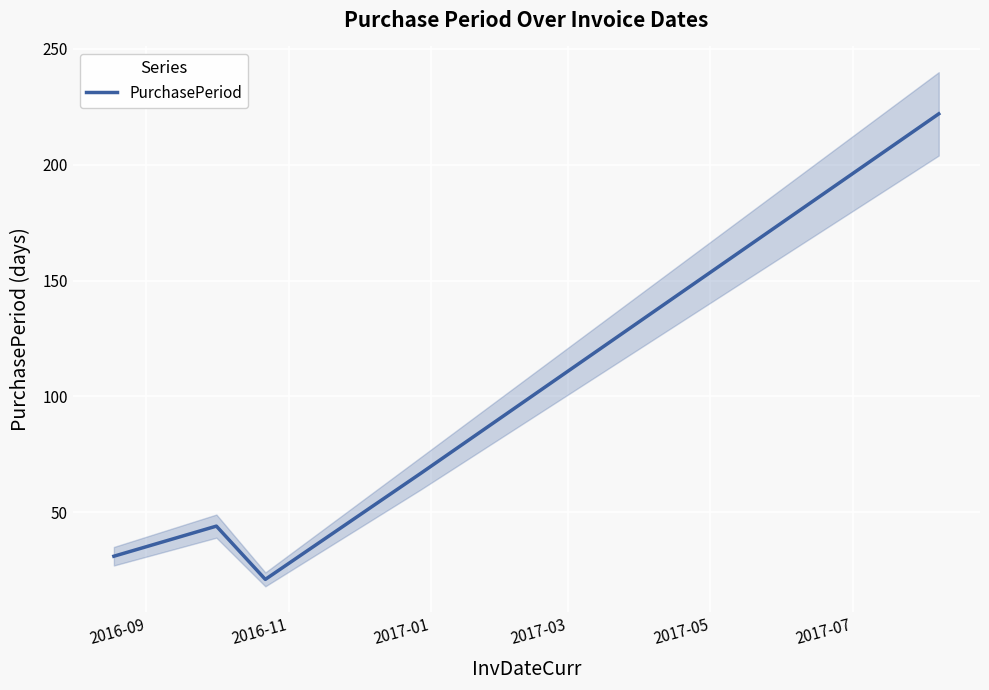

What is the lowest value of the PurchasePeriod series?

21